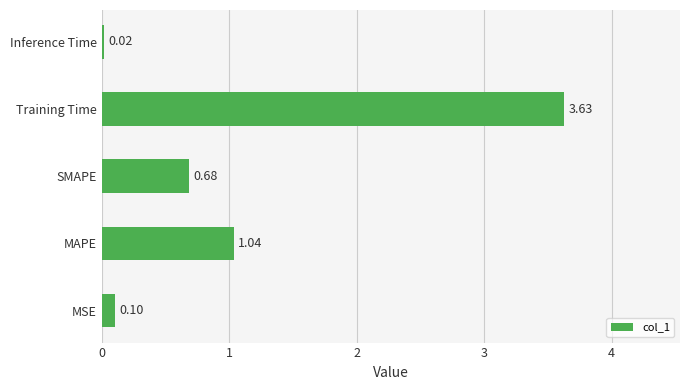

Are the bars horizontal?

Yes